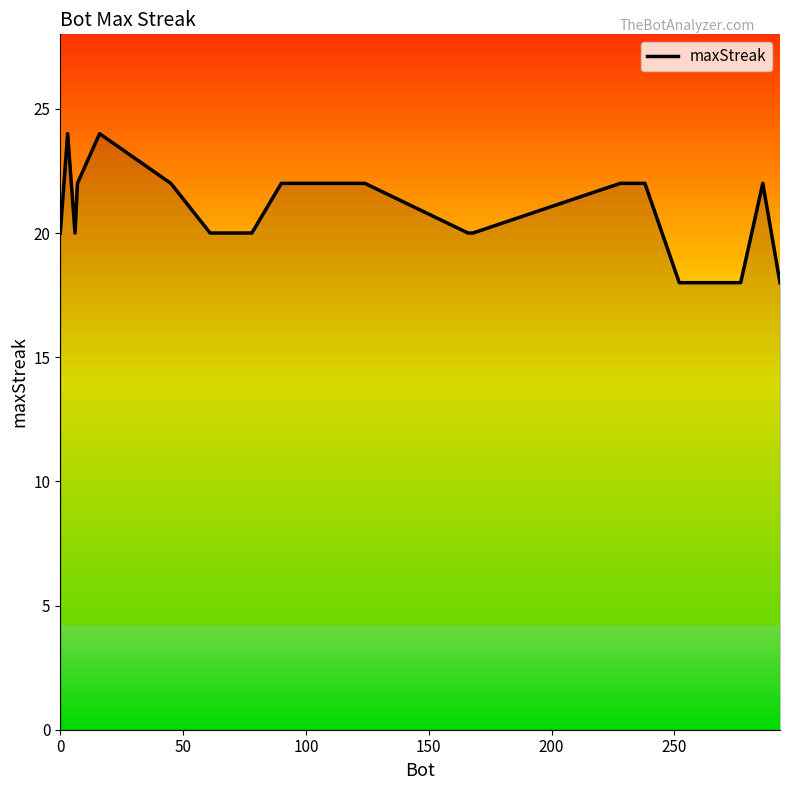

What is the minimum value shown in the chart?

18